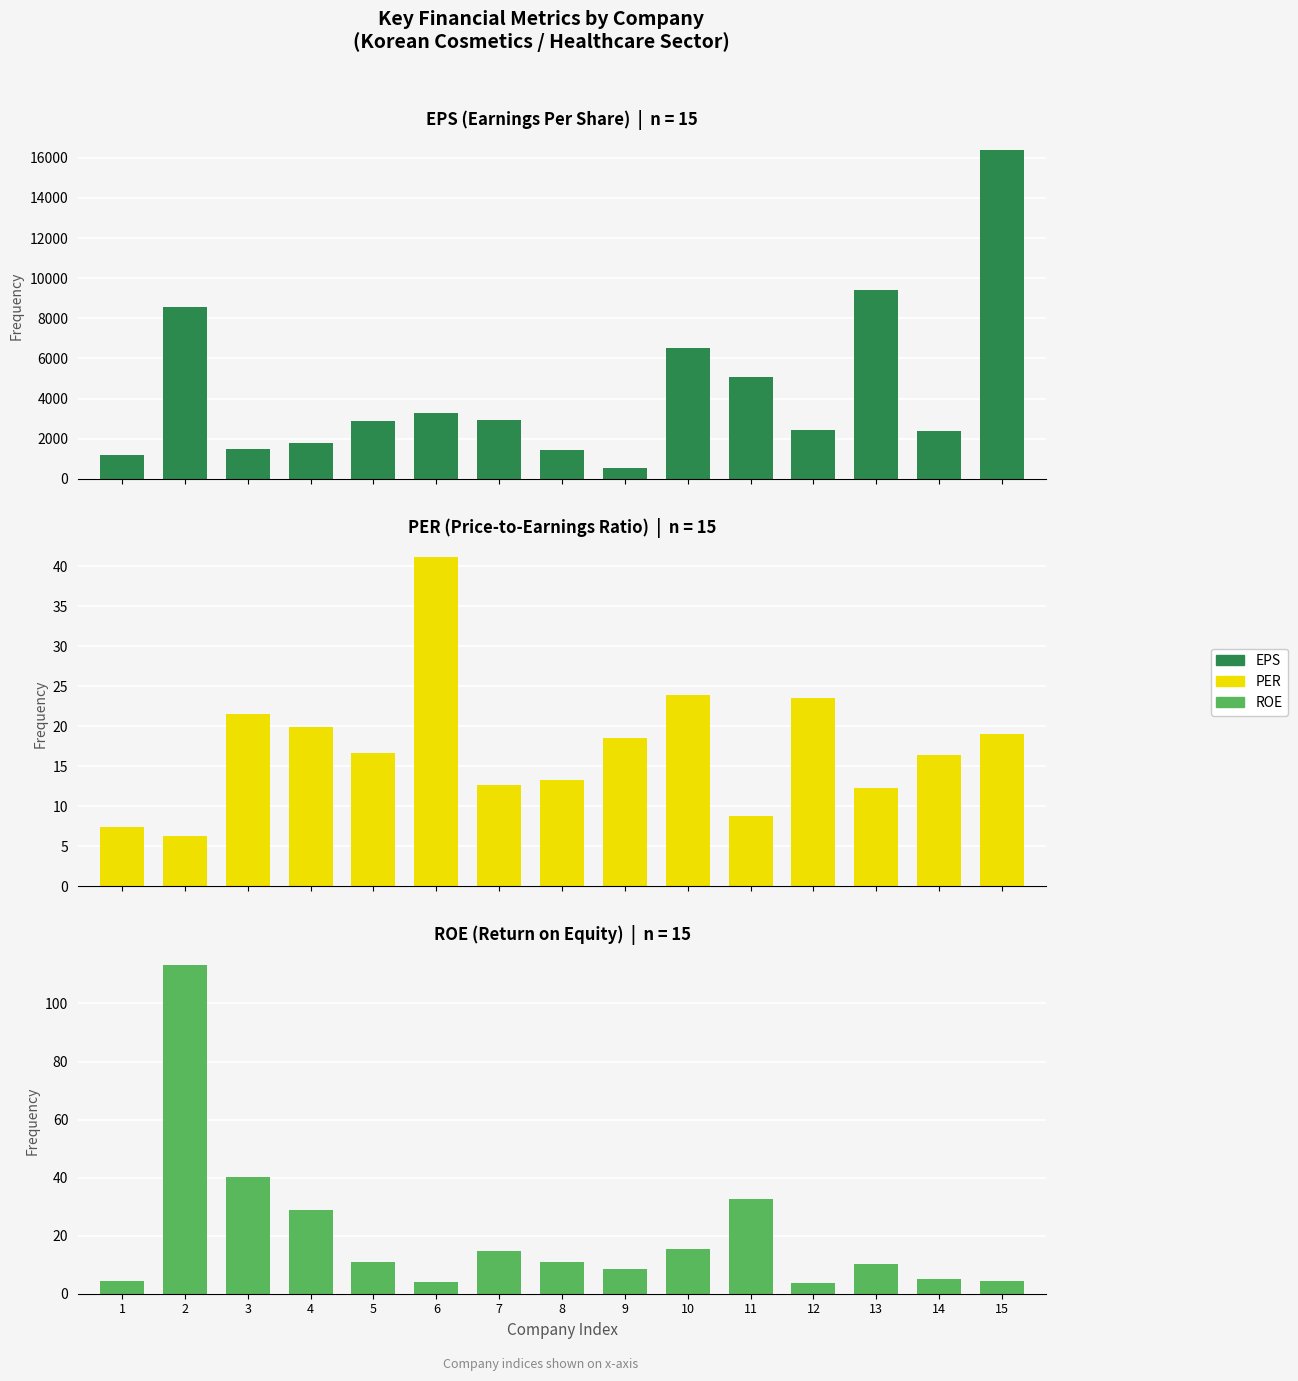

True or false: EPS has a value of 1420.0 at 8.

True